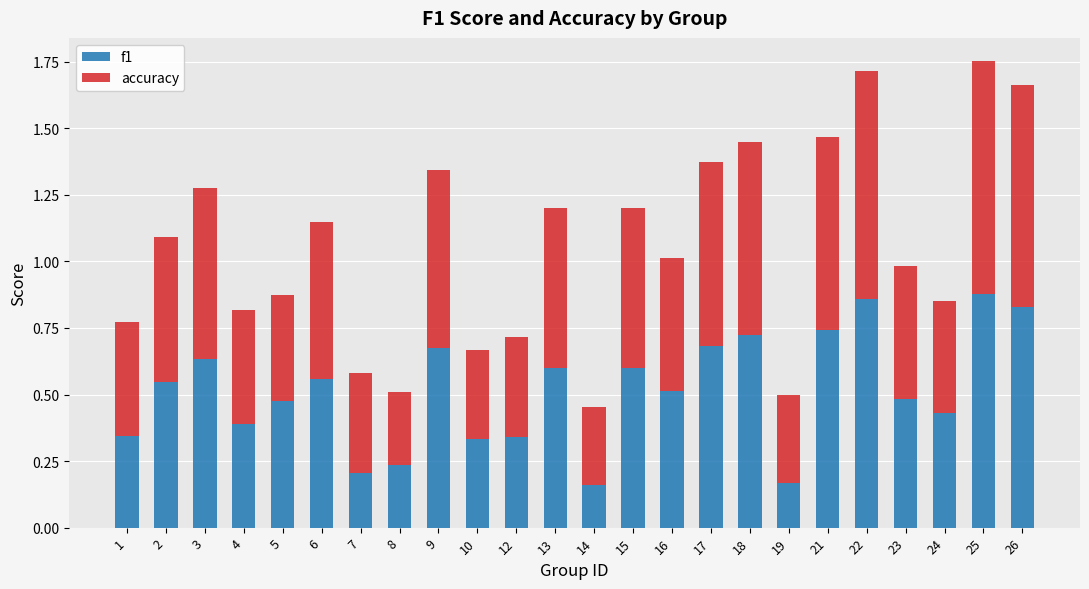

How many f1 values are between 0 and 1?

24